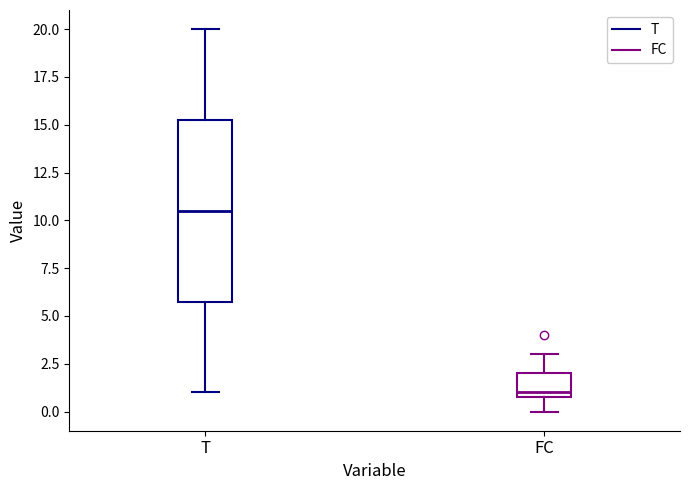

Reading left to right, read every box against the y-axis: the position of its median line, the range the box covers, and the ends of its whiskers. The values are not printed on the chart, so give them approximately, as read against the axis.

T: median 10.5, box 6.0 to 15.5, whiskers 1.0 to 20.0
FC: median 1.0 (just above the box's lower edge), box 1.0 to 2.0, whiskers 0.0 to 3.0